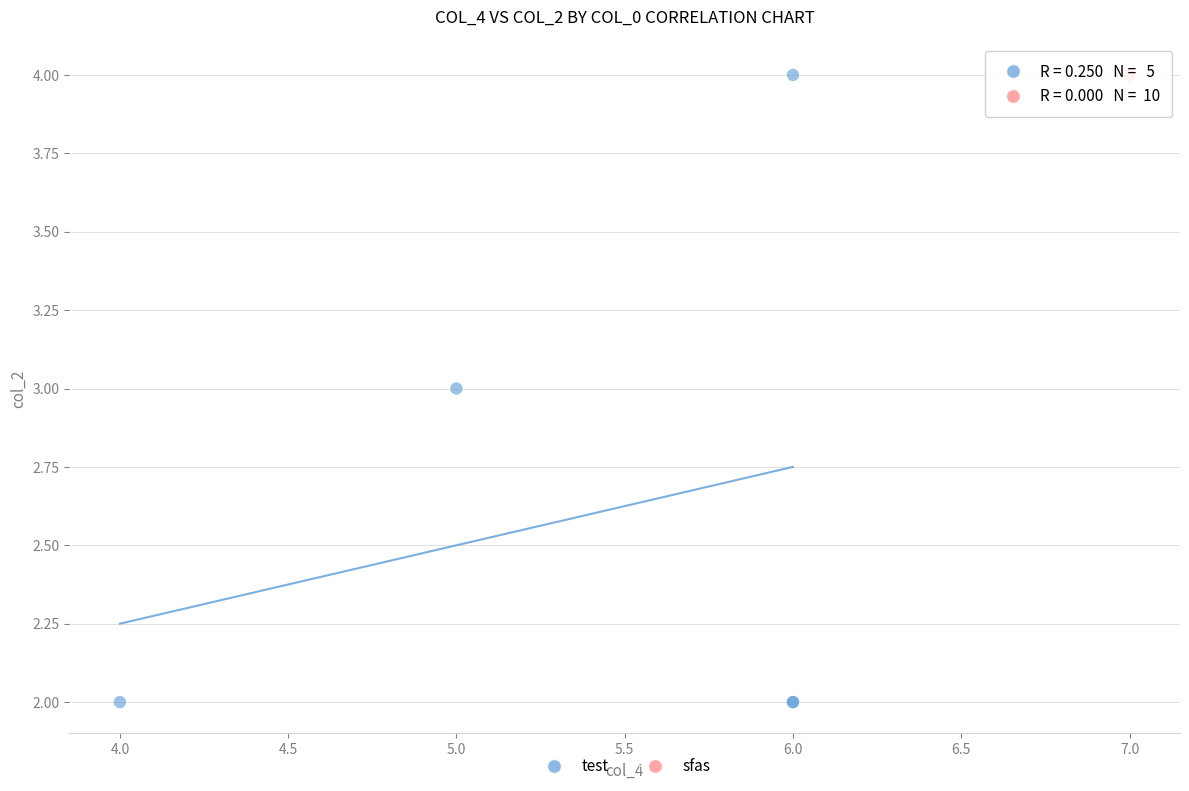

Which series reaches the minimum Y coordinate?

test